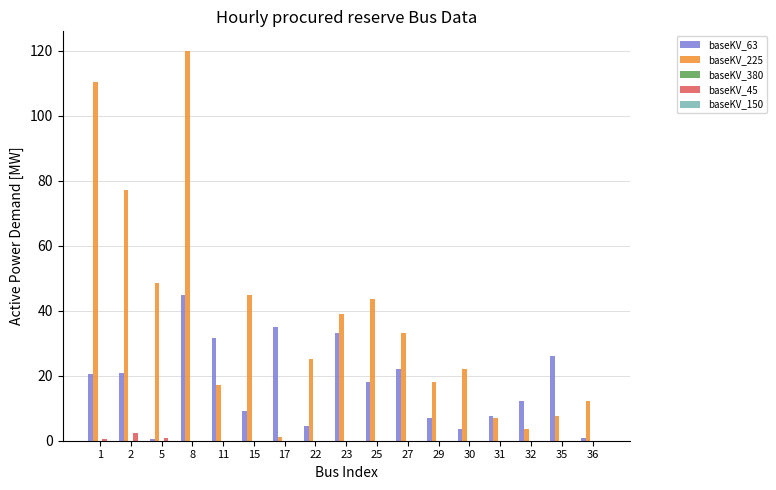

Which series has the largest total across all categories?

baseKV_225